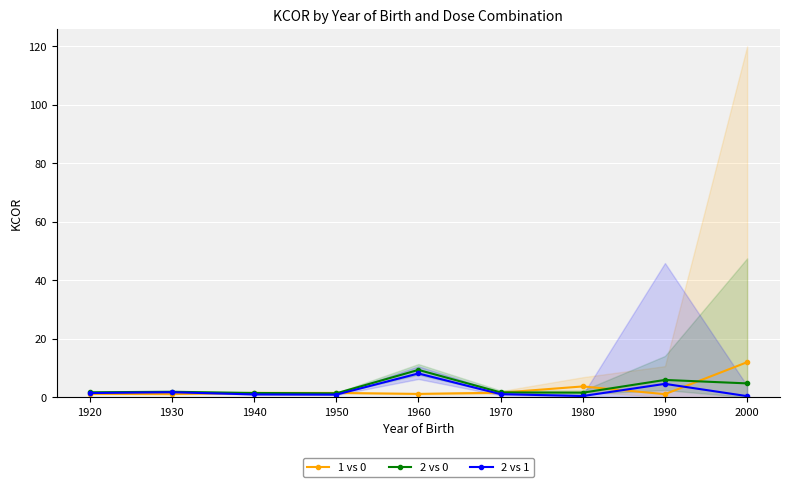

At how many categories does at least one series exceed 7?

2